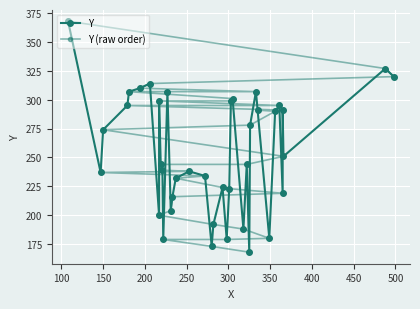

What are all the series names shown in the legend?

Y, Y (raw order)